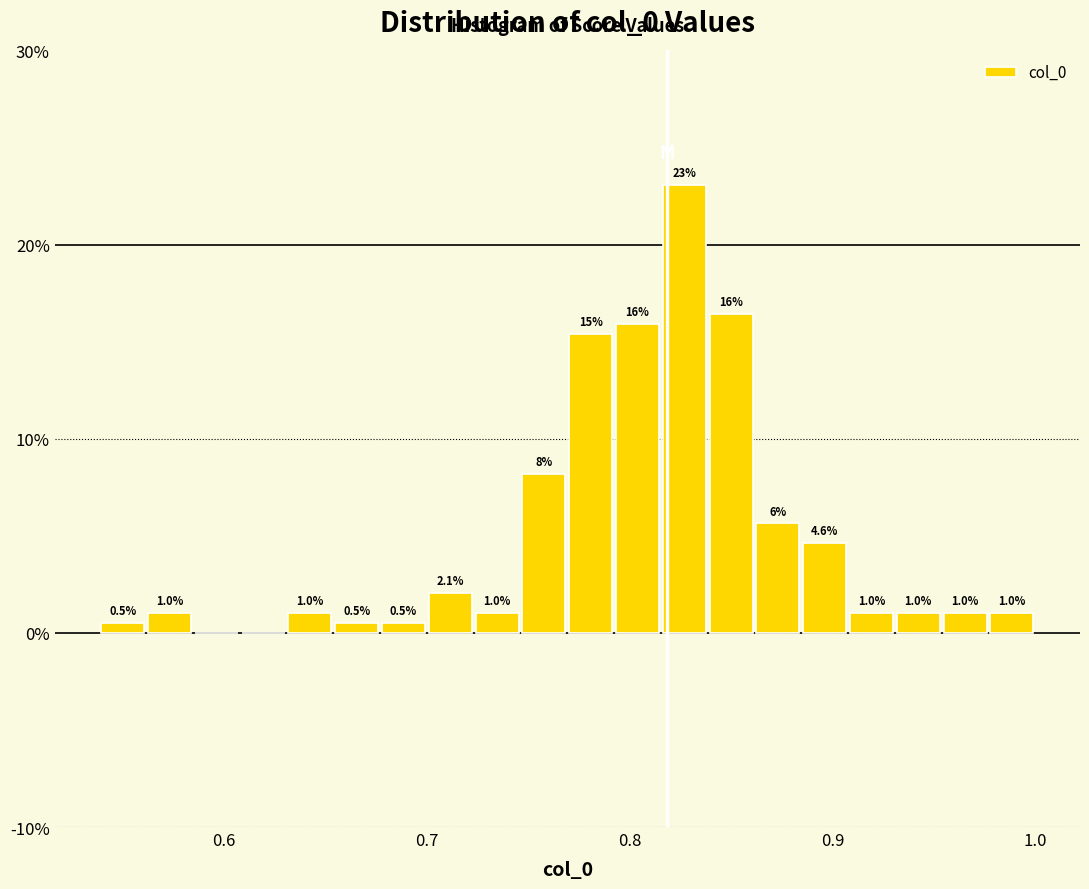

Around what value on the x-axis is the tallest bar? Give the approximate position of its centre, as read against the axis.

0.83